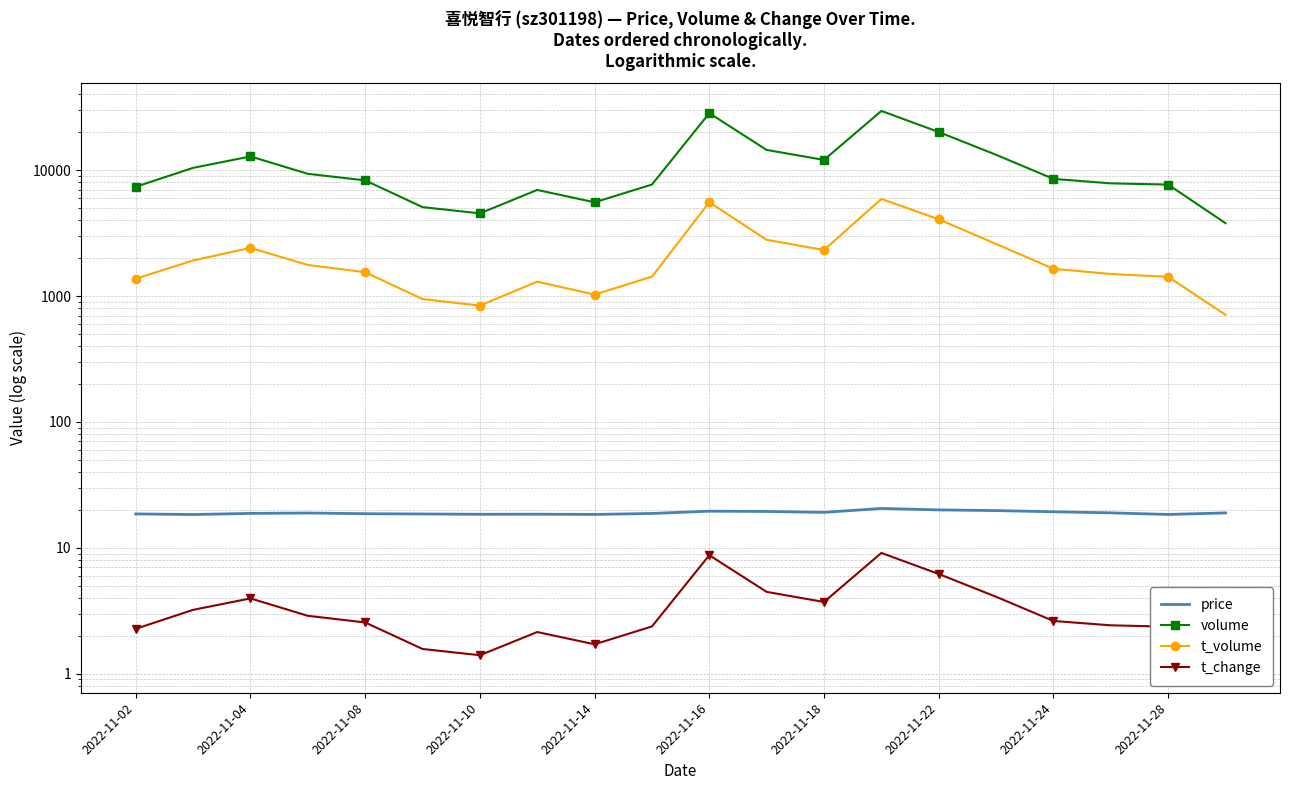

Rank the series at 2022-11-18 from lowest to highest value.

t_change, price, t_volume, volume